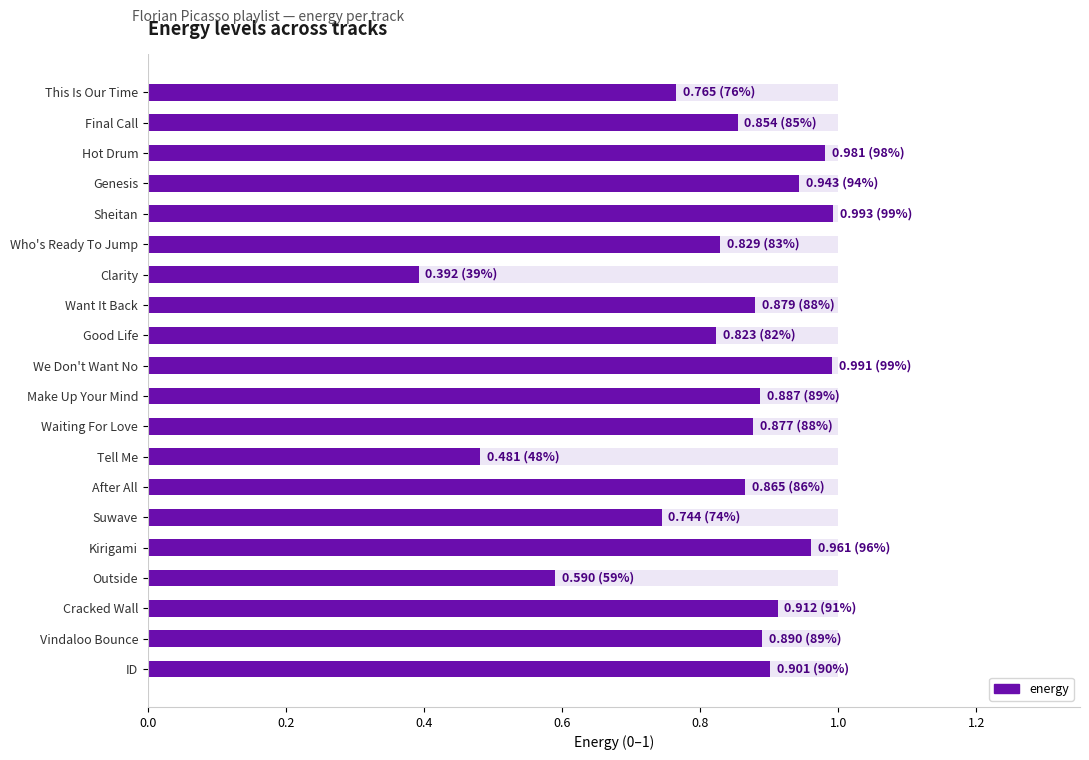

What is the change in value from We Don't Want No to Outside?

-0.4